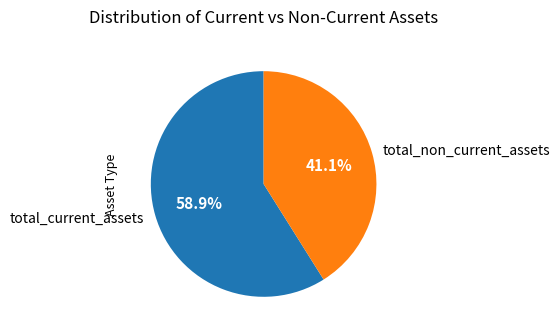

Does any single category account for the majority?

Yes